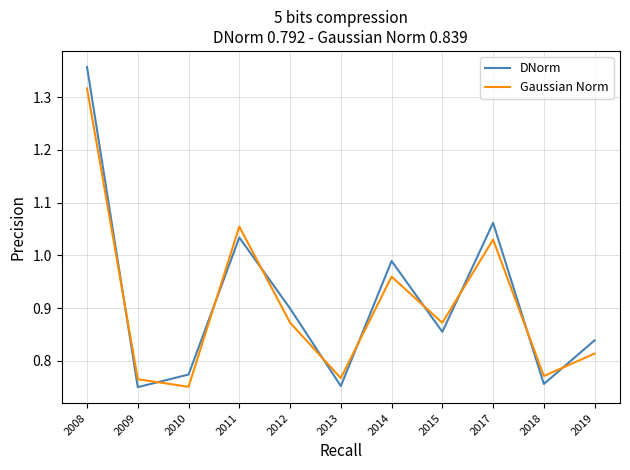

What is the difference between the DNorm values at 2011 and 2008?

0.3